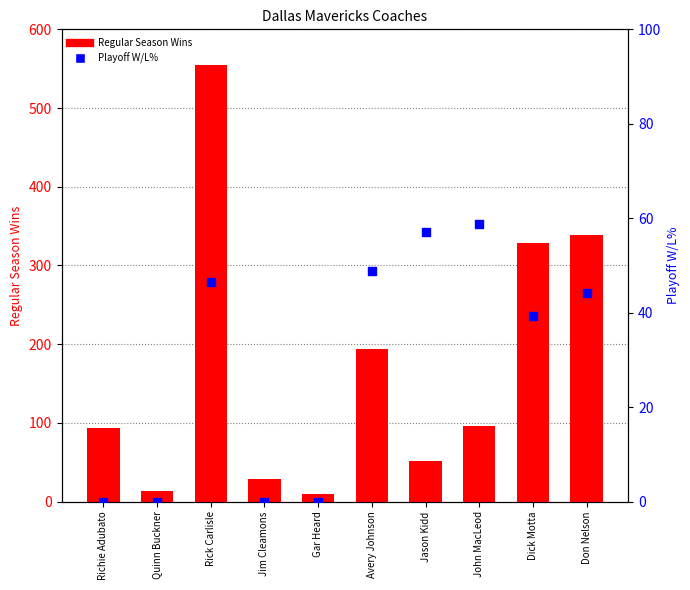

Is the value of Regular Season Wins at Quinn Buckner greater than the value of Playoff W/L% at Gar Heard?

Yes